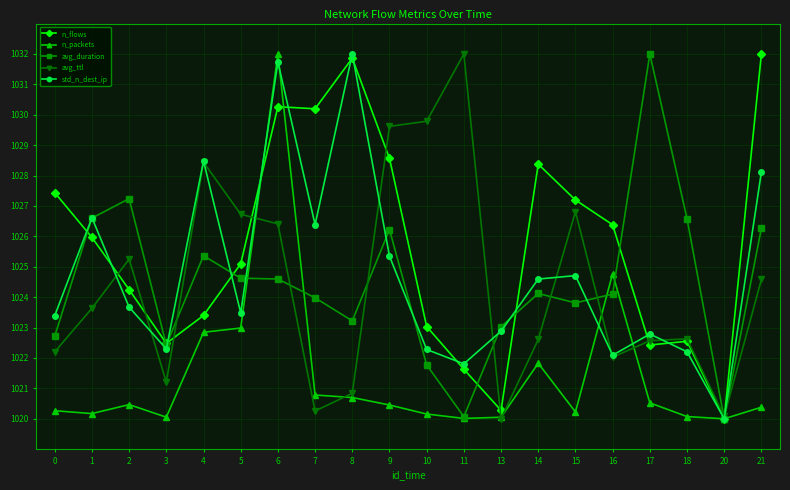

What is the greatest value displayed?

1032.0